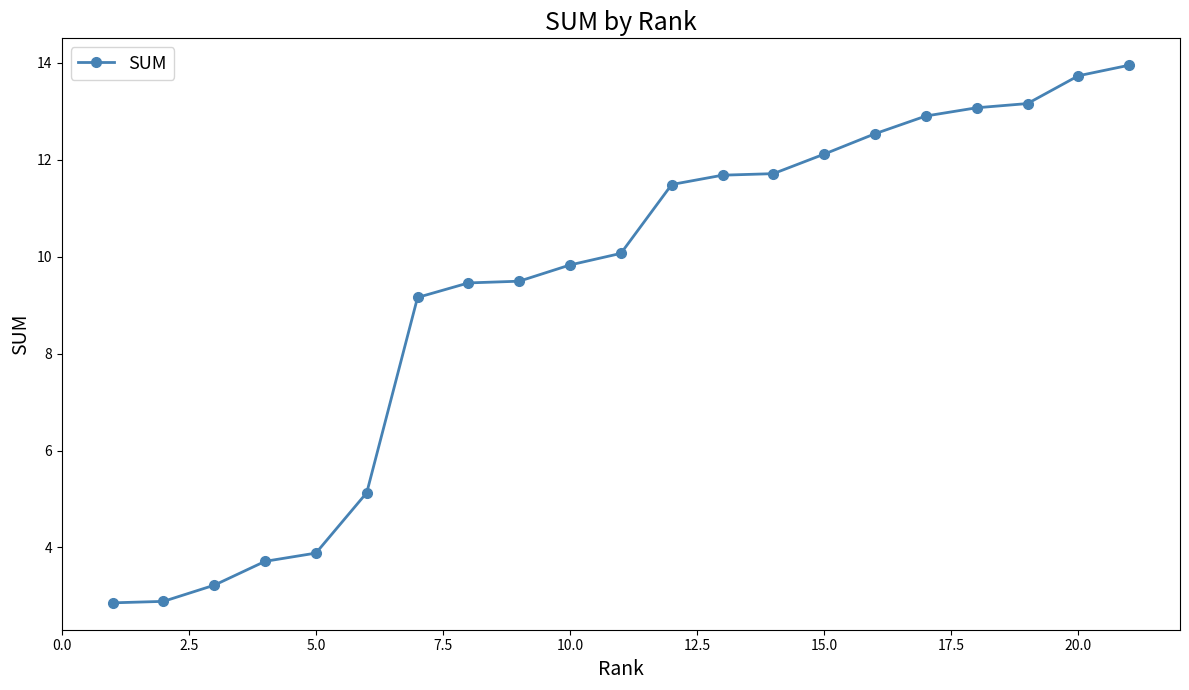

What is the value of the 4th point from the left?

3.7